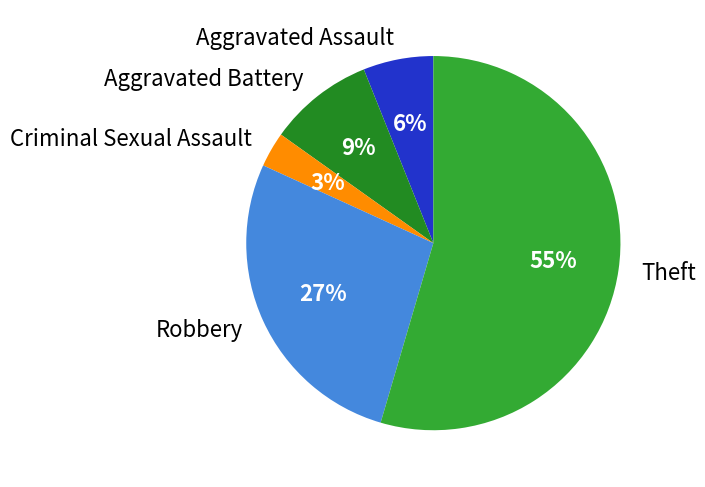

Rank the categories by value from lowest to highest.

Criminal Sexual Assault, Aggravated Assault, Aggravated Battery, Robbery, Theft